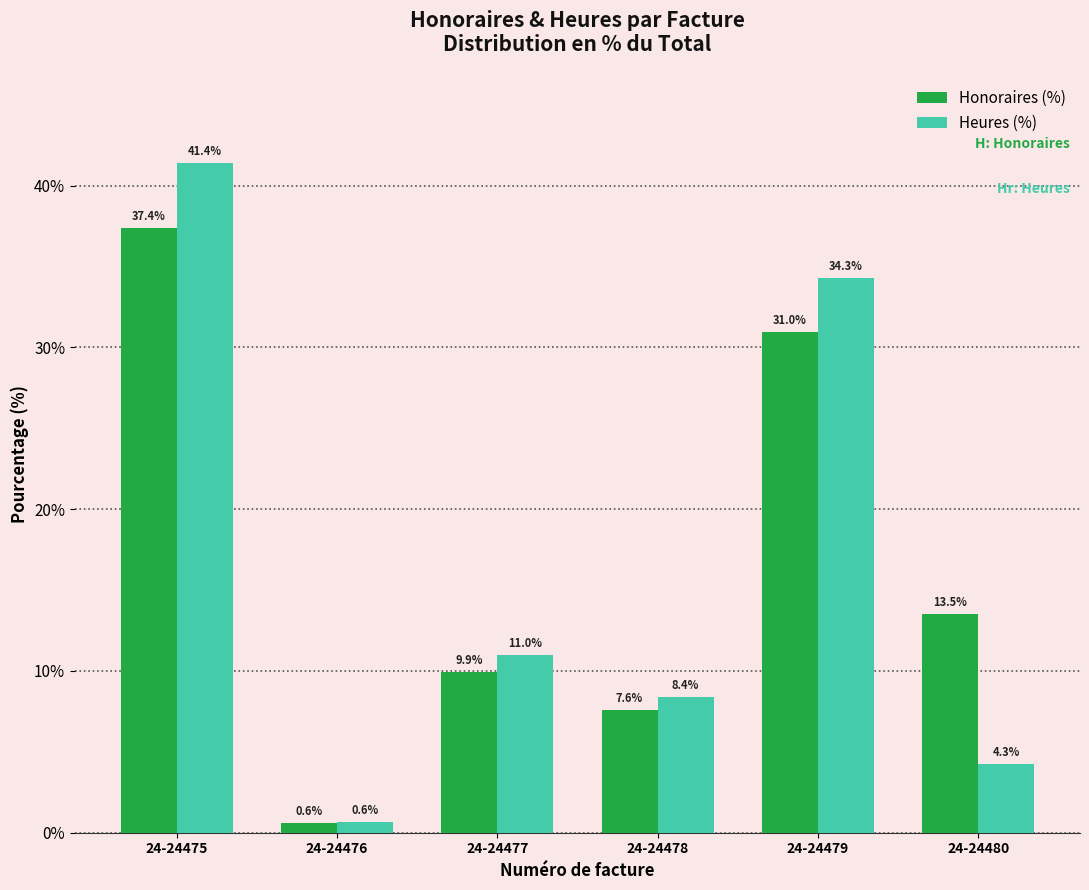

Which category has the lowest value in the Honoraires (%) series?

24-24476